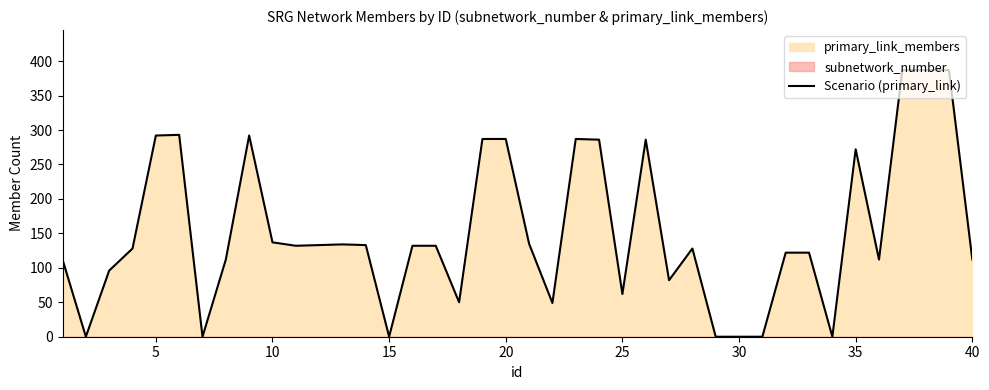

What is the maximum value for Scenario (primary_link)?

387